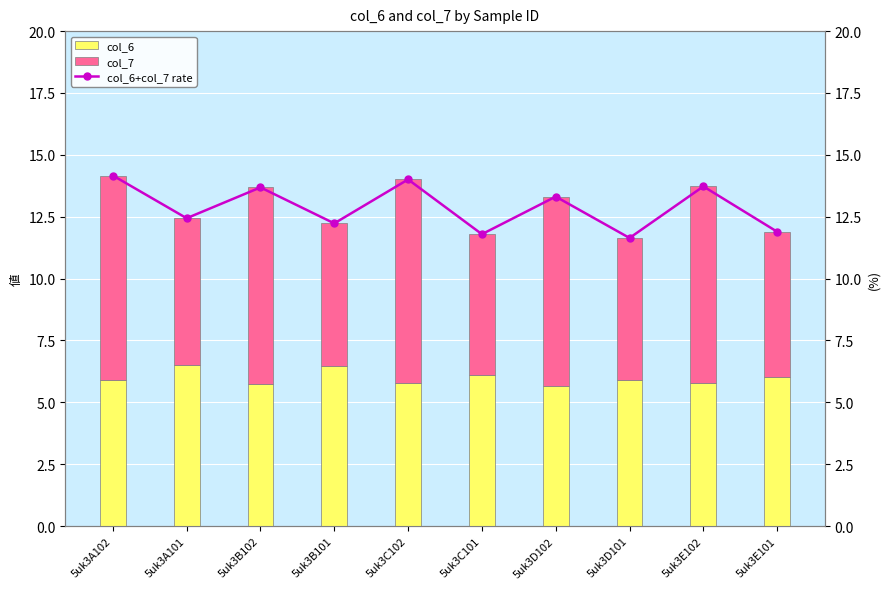

What is the label of the 9th bar from the right?

5uk3A101